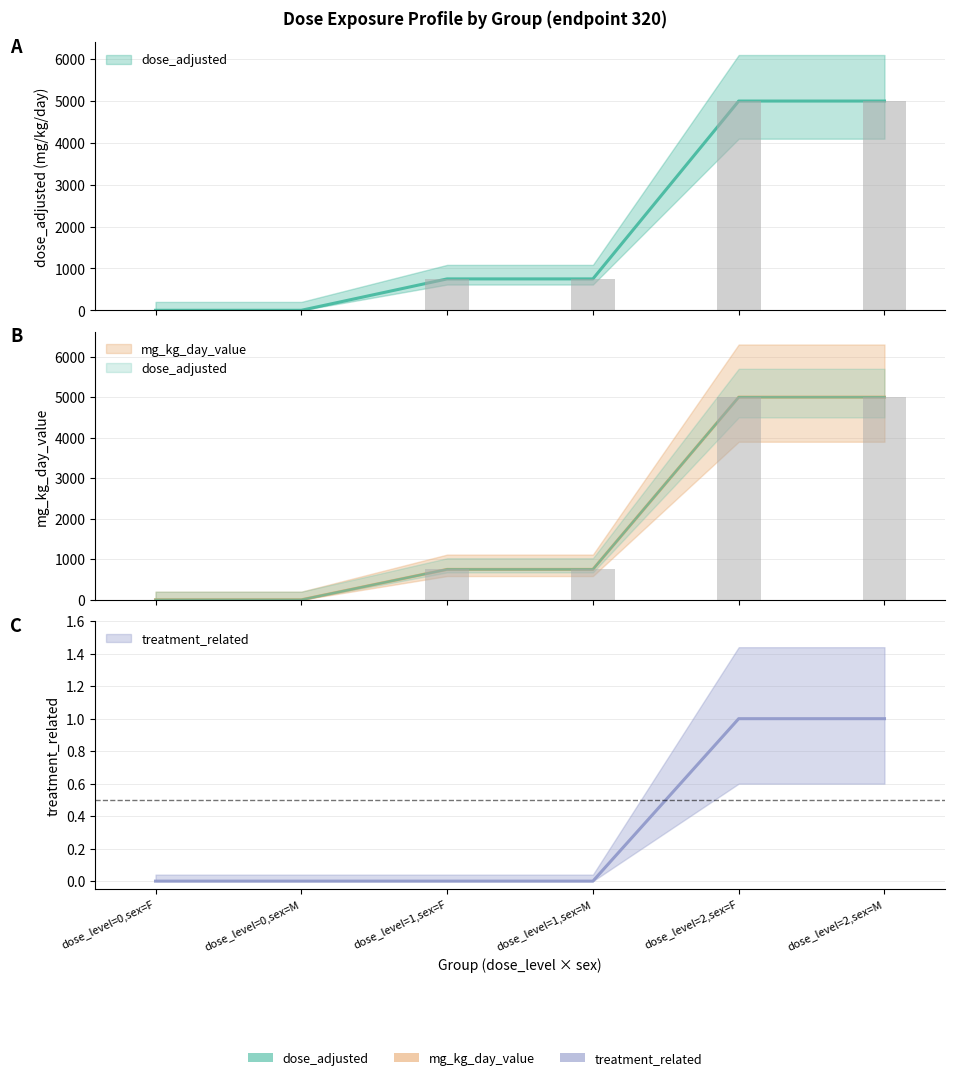

What is the label of the 1st bar from the left?

dose_level=0,sex=F